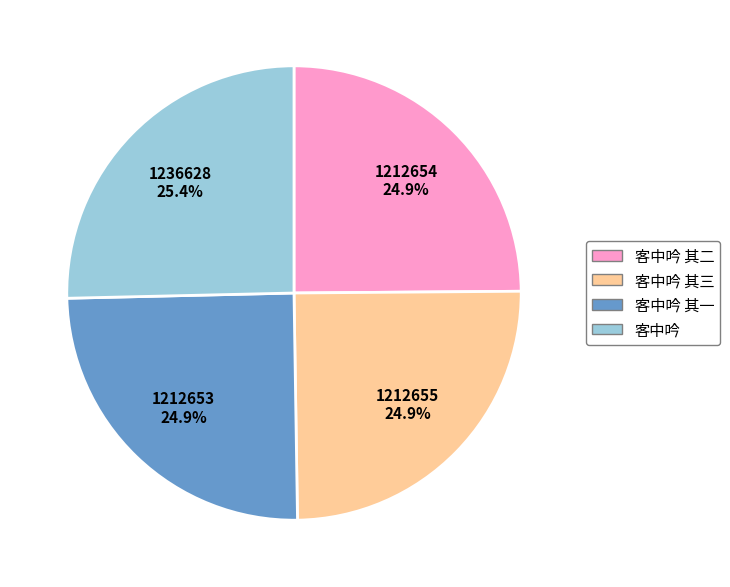

Count the number of slices in the pie.

4